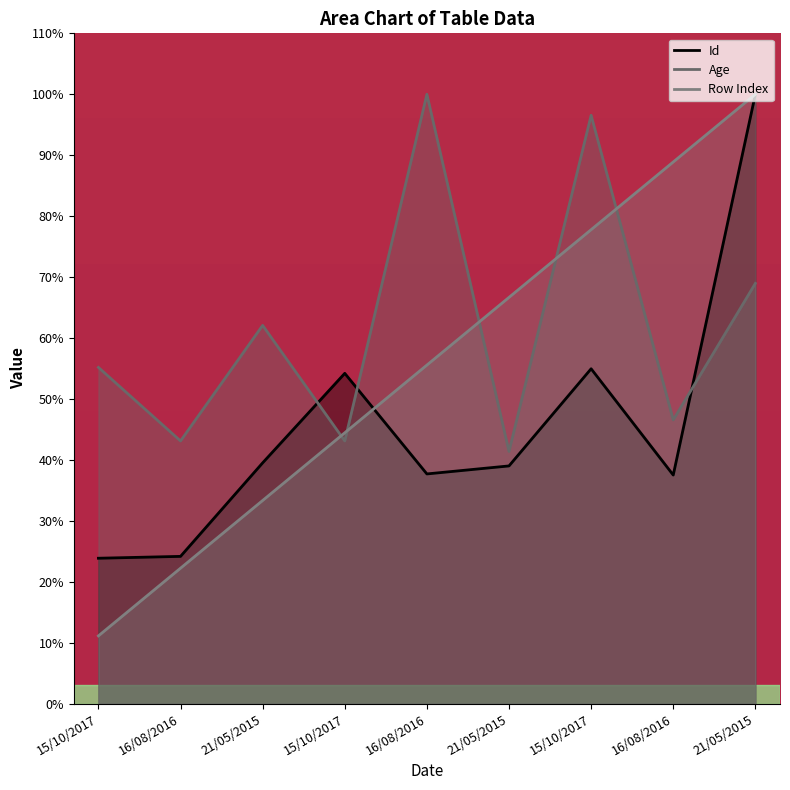

Which series has the widest spread of values?

Row Index